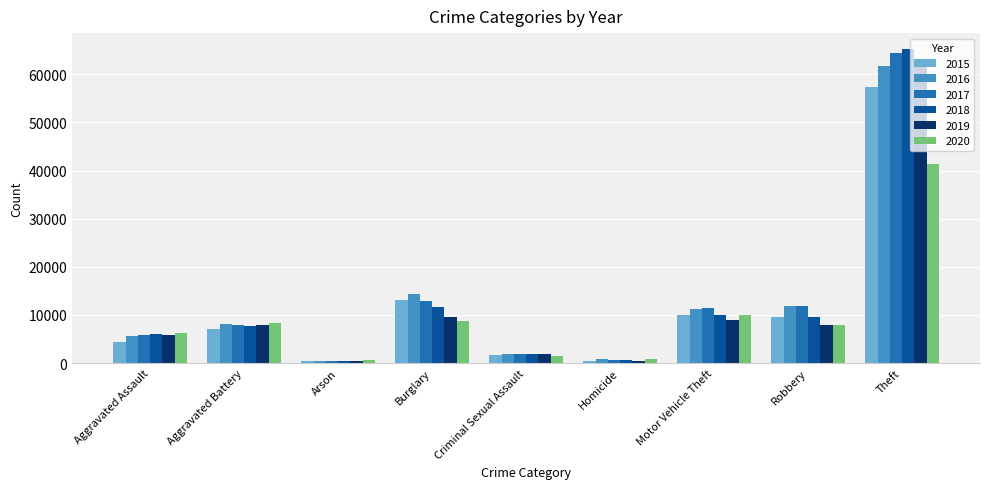

What is the spread (max minus min) of values at Theft?

23976